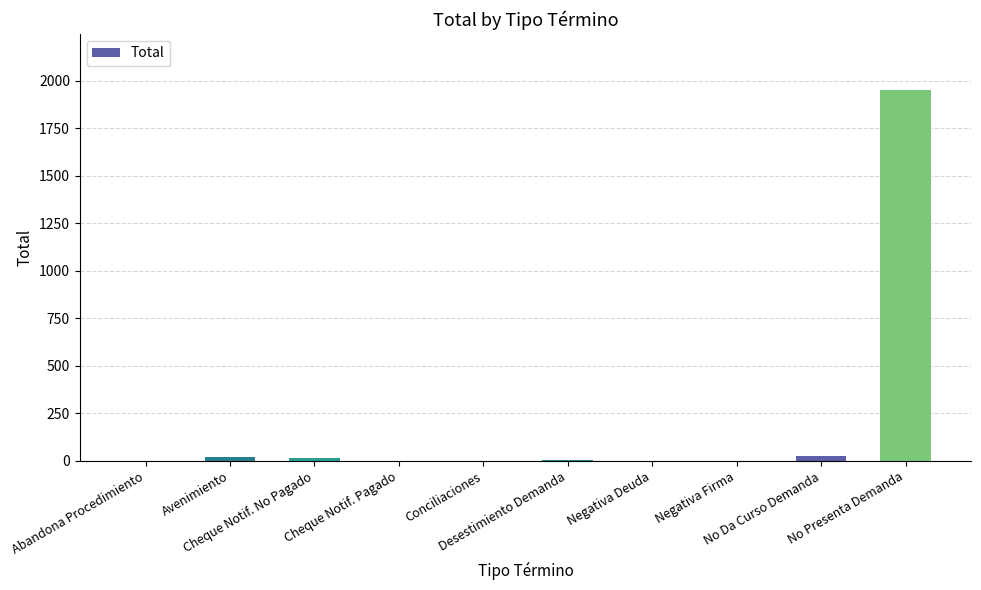

What is the sum of all values?

2026